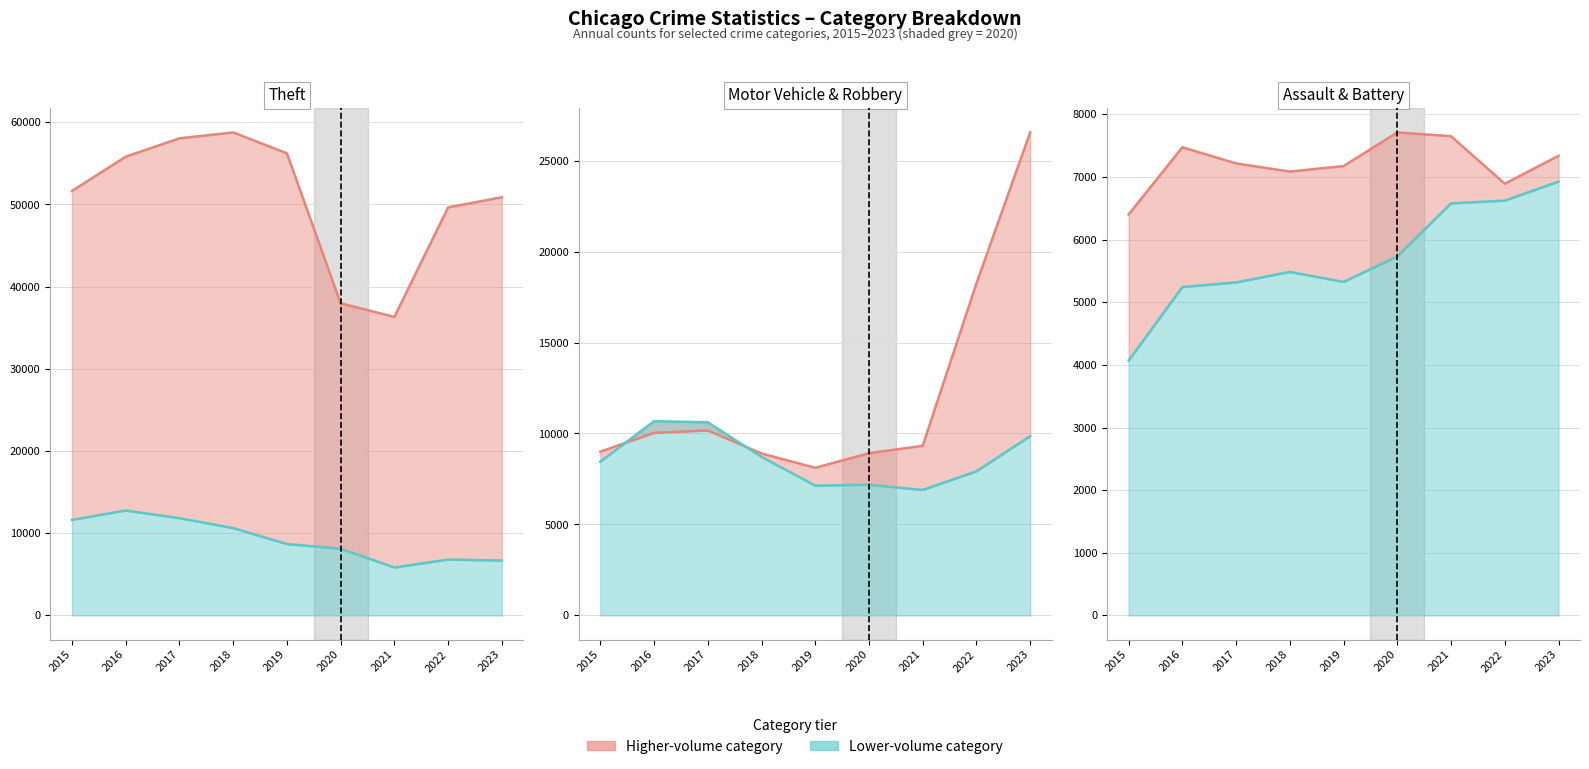

What is the approximate value of Aggravated Assault line at 2015, to the nearest 100?

4100